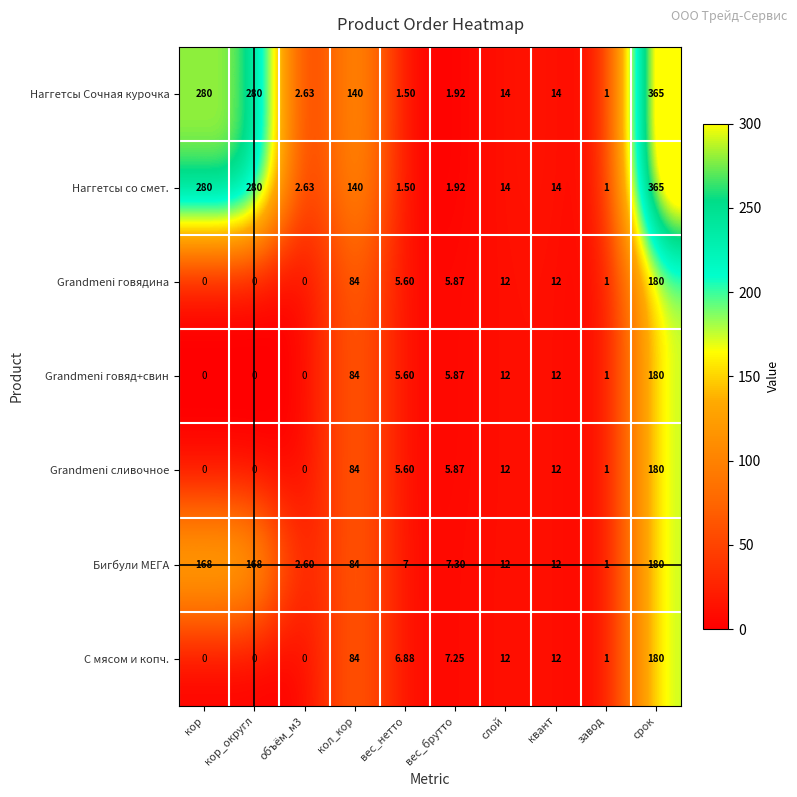

At which label does Бигбули МЕГА first exceed 12?

кор